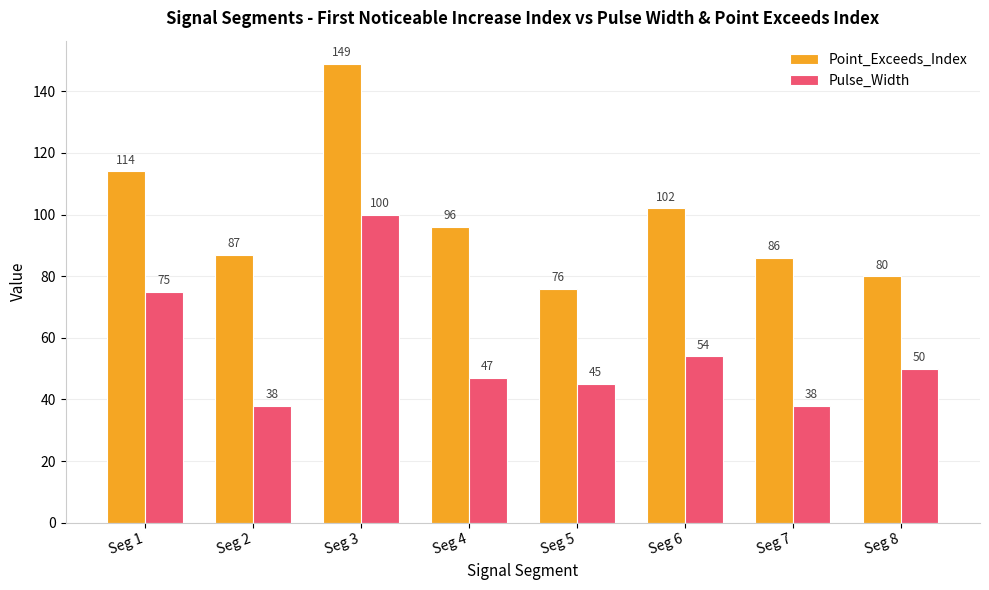

Which series has the largest total across all categories?

Point_Exceeds_Index